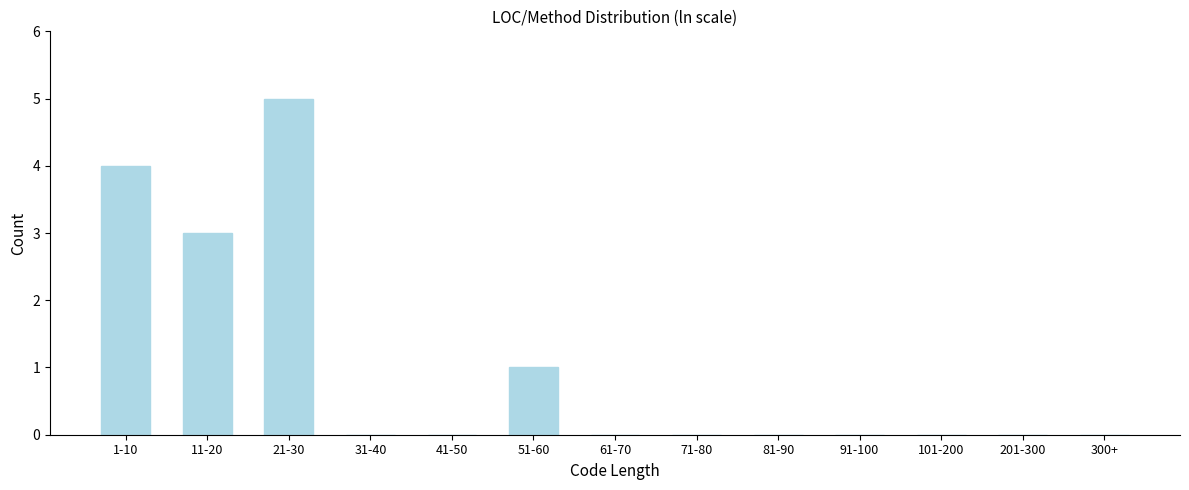

Reading left to right, list all the values displayed in this chart.

1-10=4	11-20=3	21-30=5	31-40=0	41-50=0	51-60=1	61-70=0	71-80=0	81-90=0	91-100=0	101-200=0	201-300=0	300+=0